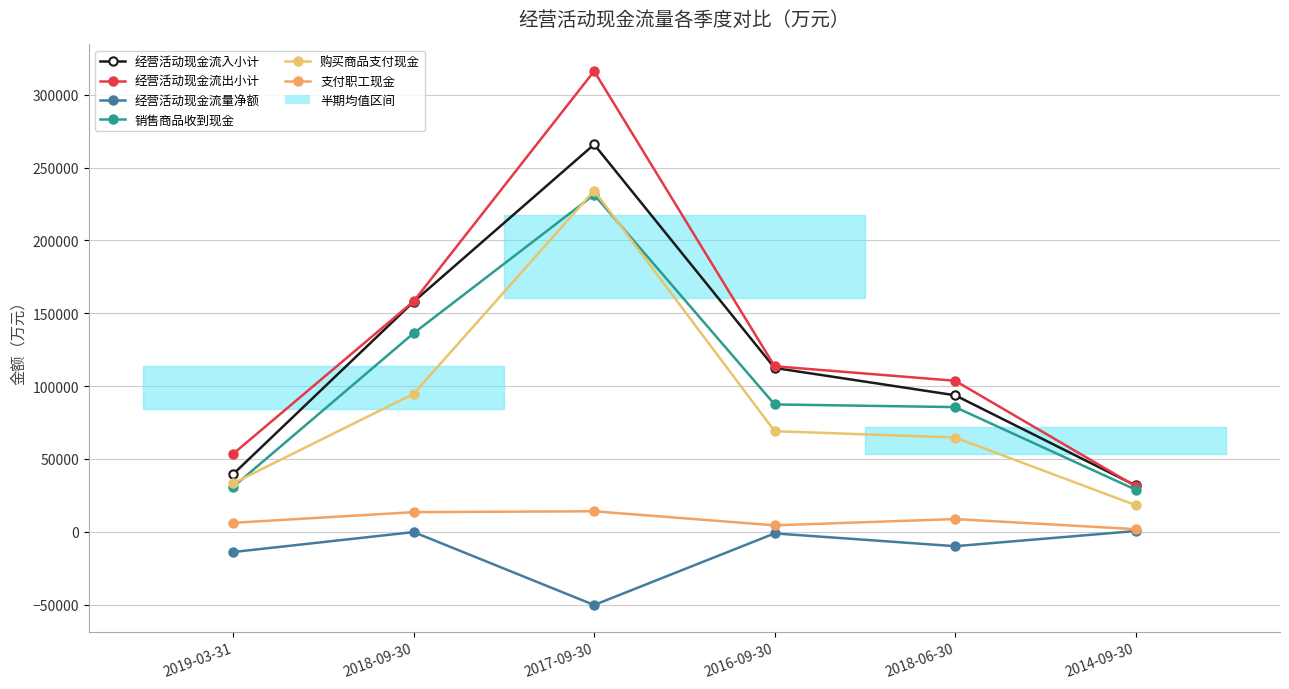

At which label does 经营活动现金流量净额 first exceed -1157?

2018-09-30